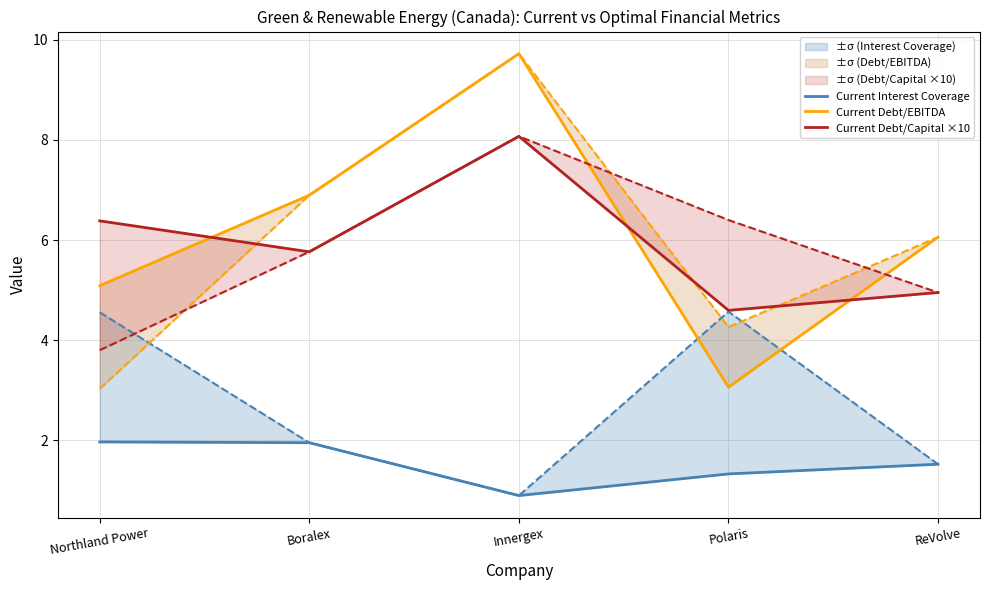

Where does the Current Debt/Capital ×10 series first go above 5?

Northland Power